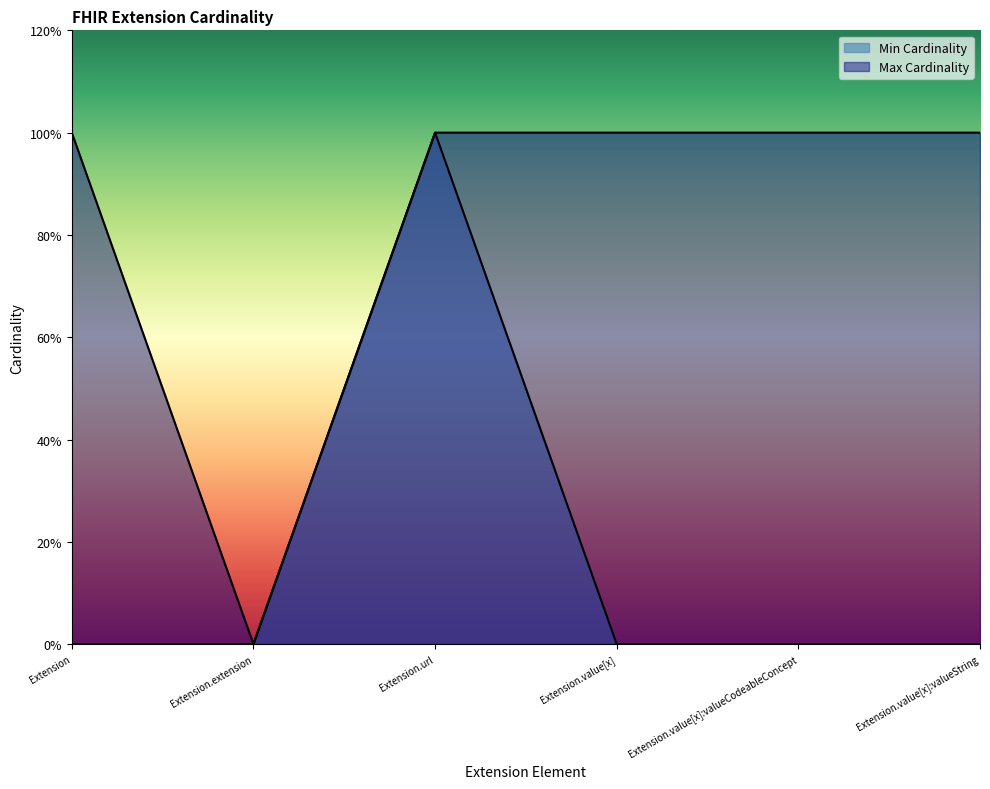

Which series changed the most between Extension and Extension.value[x]:valueString?

Min Cardinality